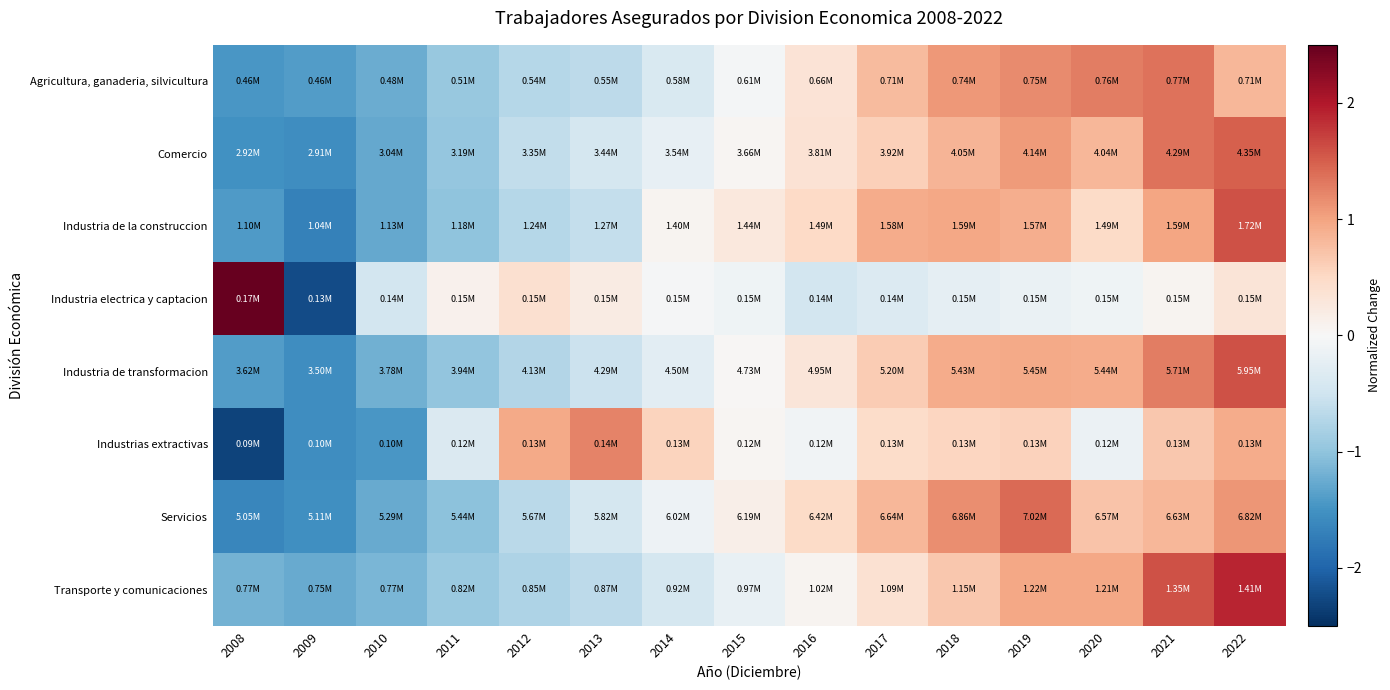

Count the number of data series in this chart.

8